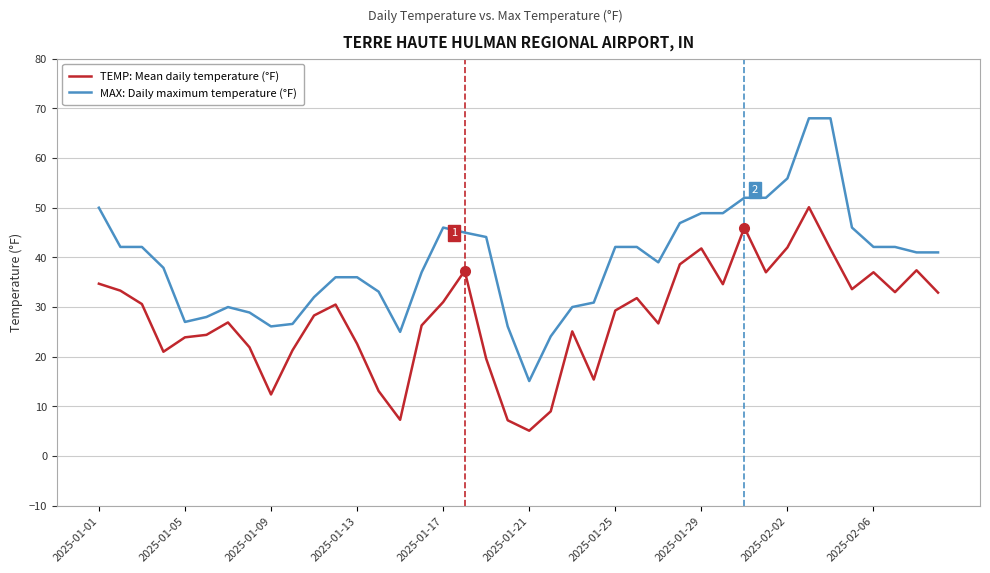

Which series has the largest total across all categories?

MAX: Daily maximum temperature (°F)